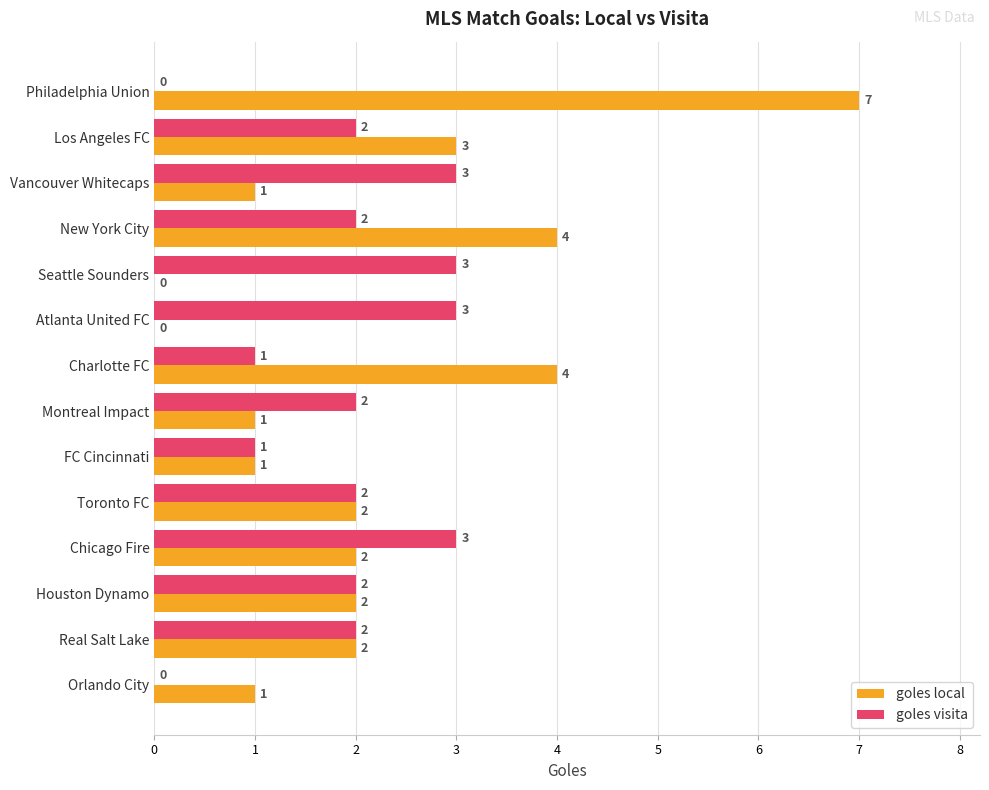

What is the highest value of the goles local series?

7